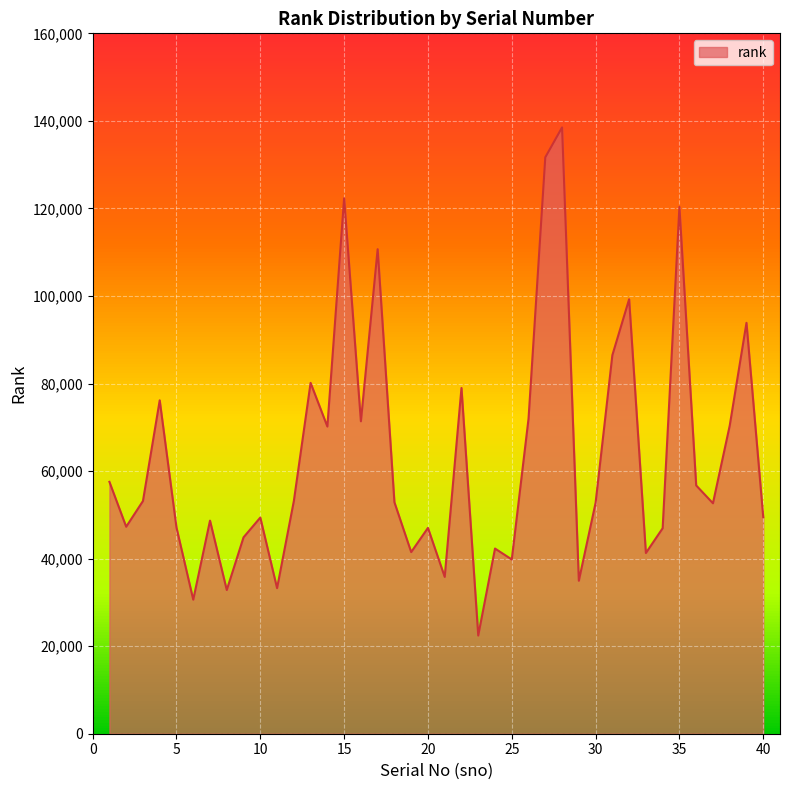

At which label does the data first exceed 52881?

1